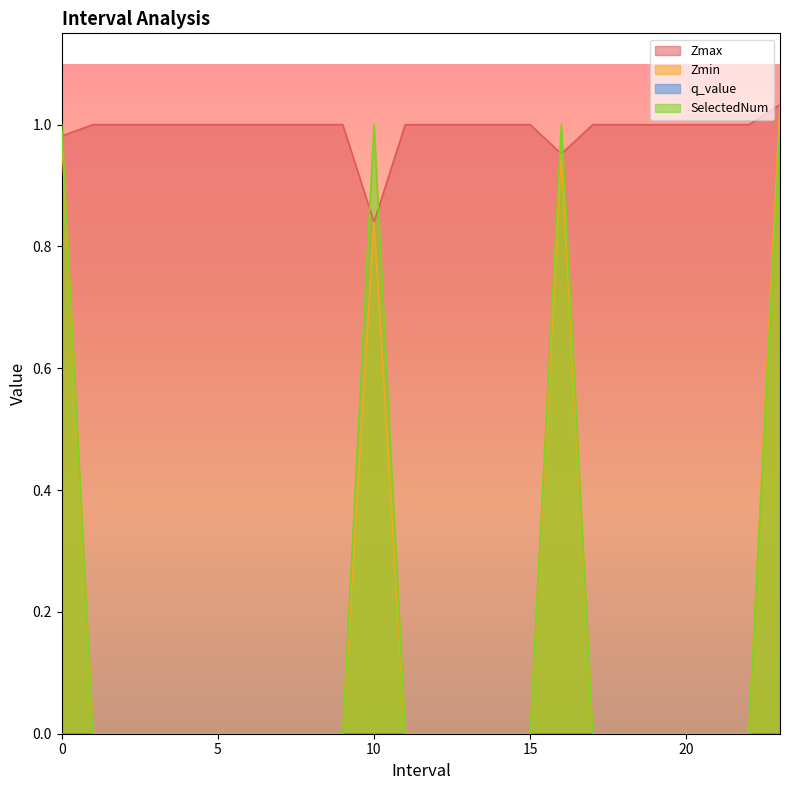

What position from the right is 10.0?

14